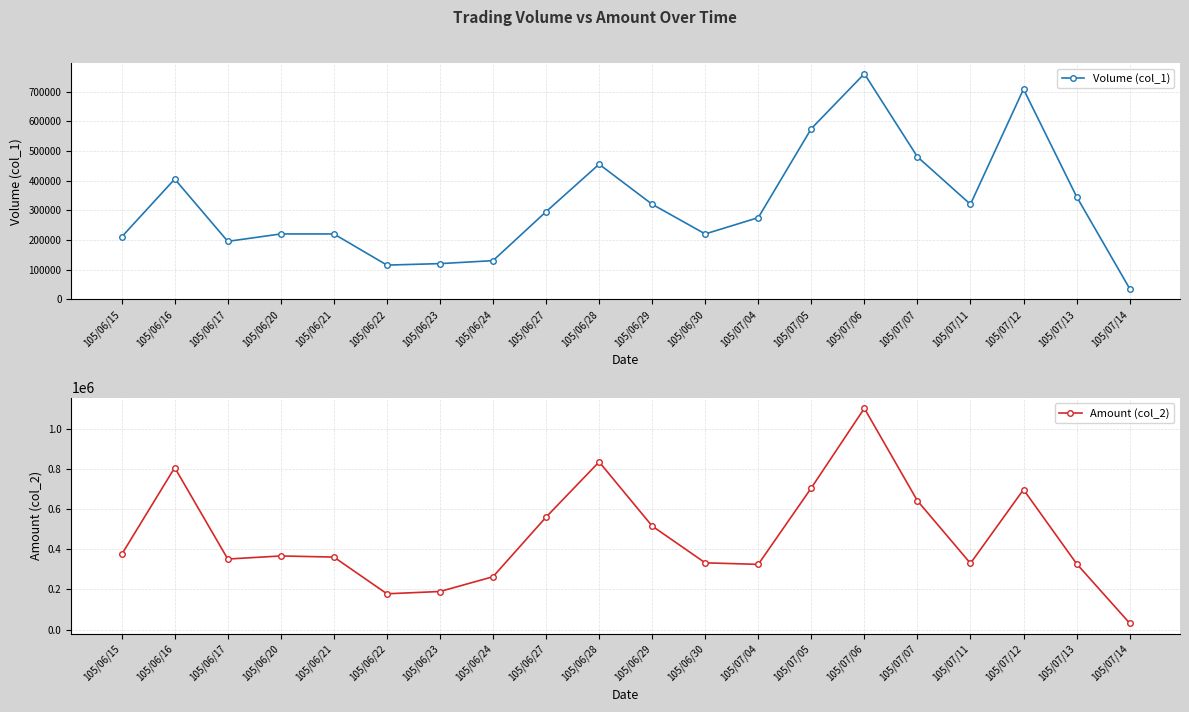

What is the value of the Volume (col_1) point at the 3rd from the left?

195000